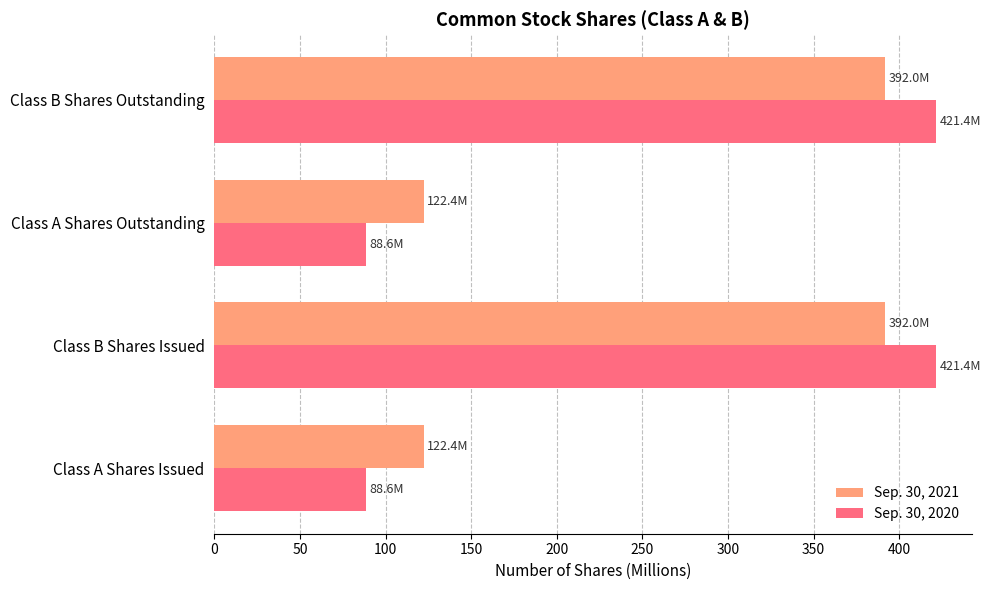

What is the lowest value of the Sep. 30, 2021 series?

122.4